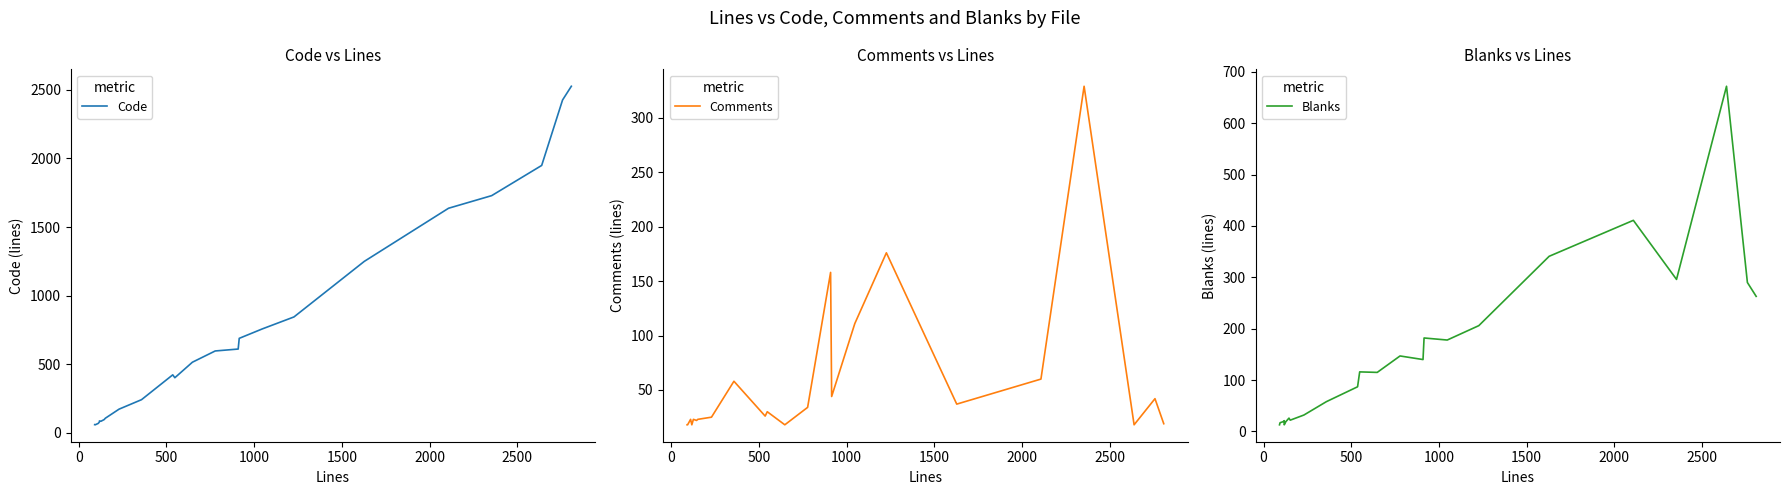

True or false: Comments has a value of 4 at 12.

False